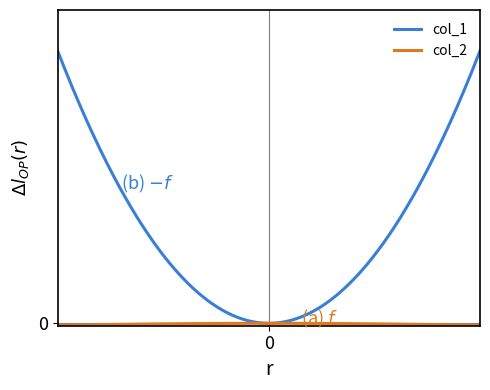

Does the chart have visible grid lines?

No